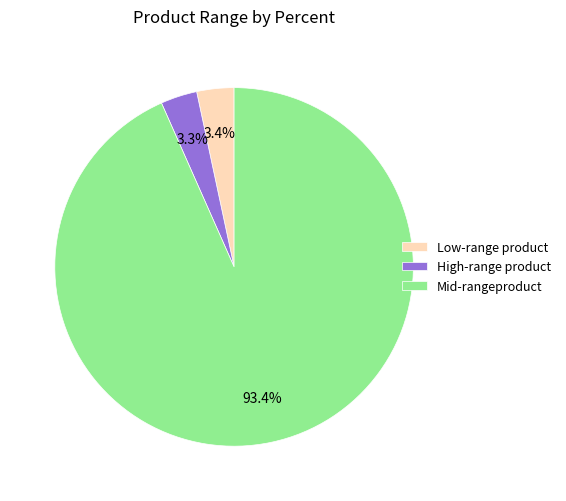

Between Mid-rangeproduct and High-range product, which is larger?

Mid-rangeproduct